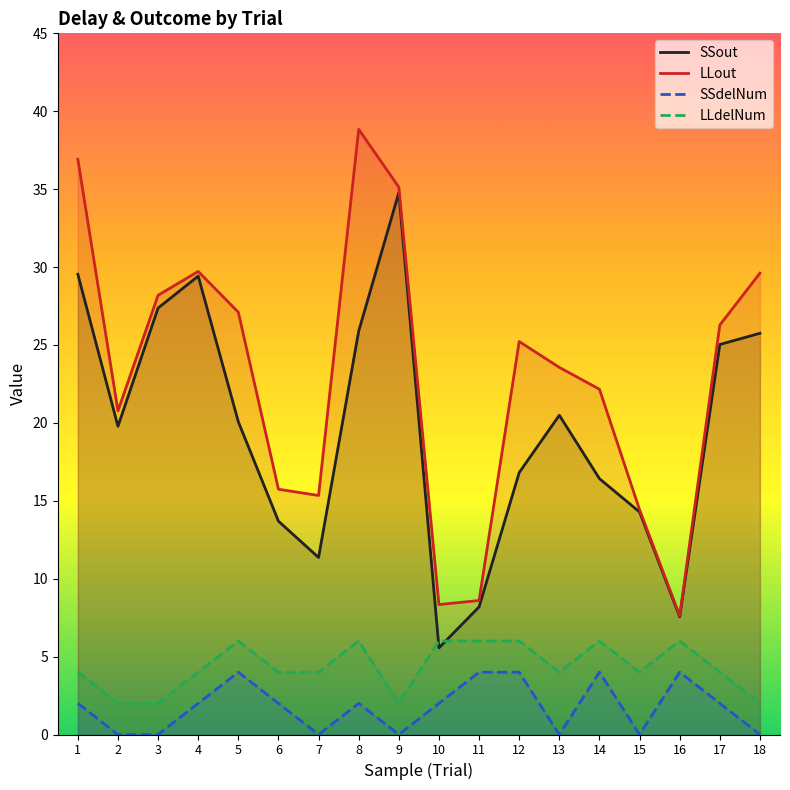

Does the chart have visible grid lines?

No